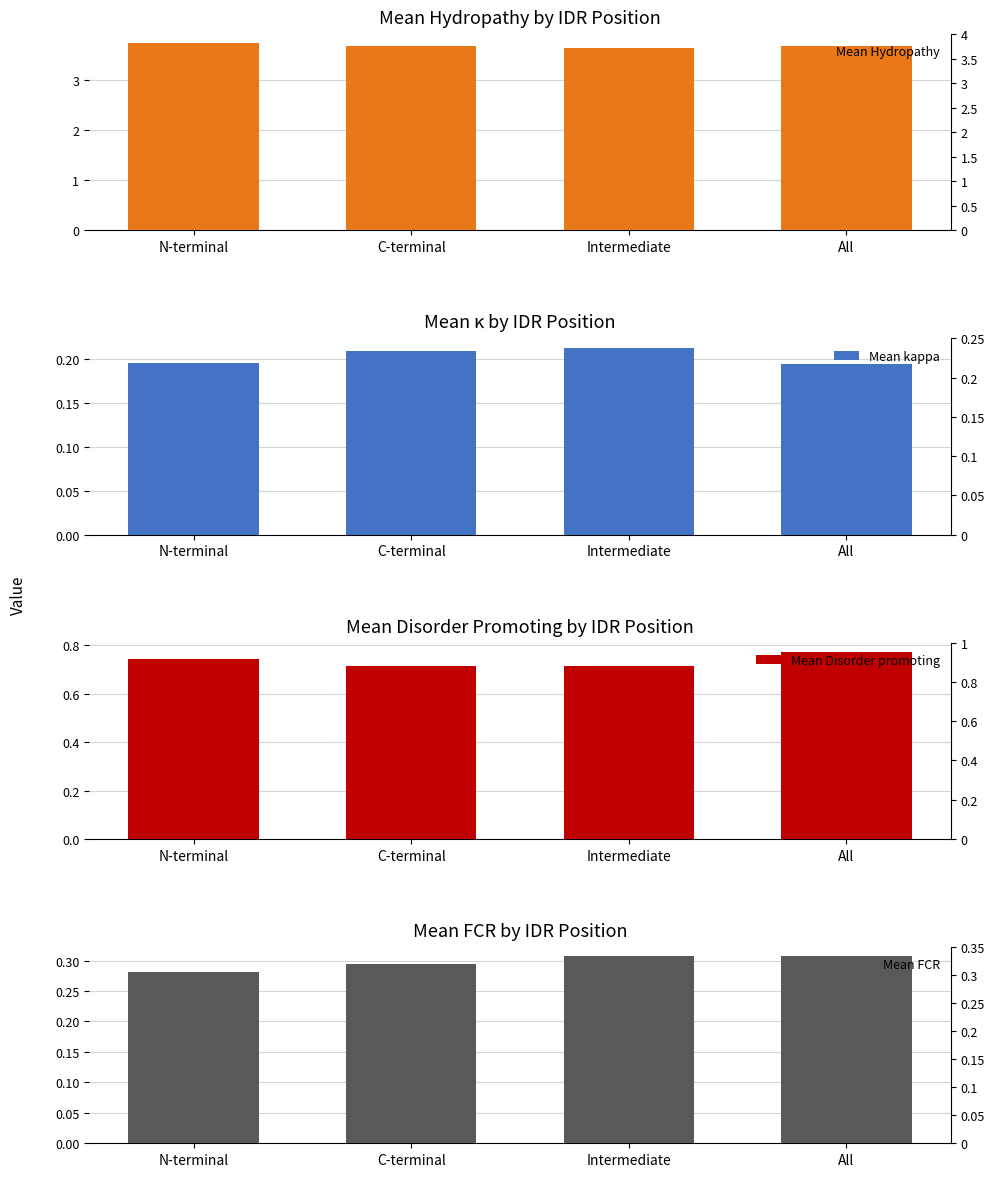

At which label does Mean Hydropathy reach its peak?

N-terminal